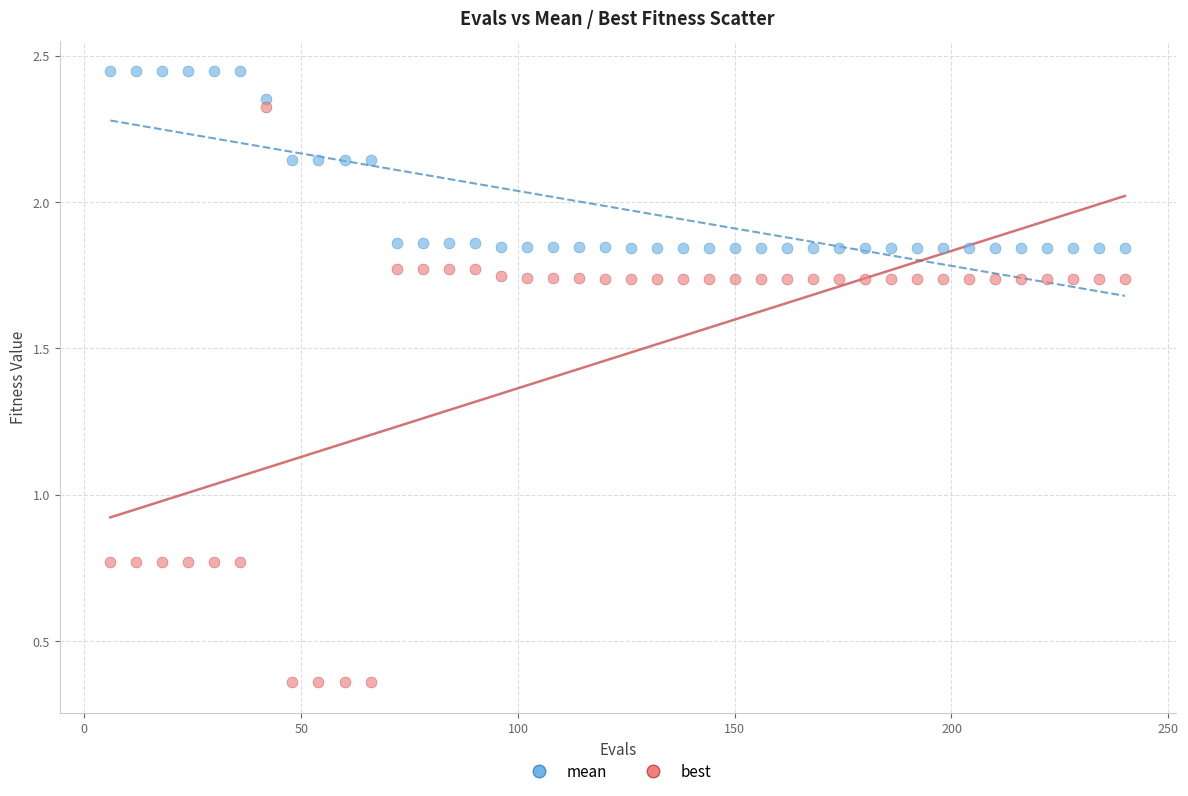

Which series reaches the minimum Y coordinate?

best